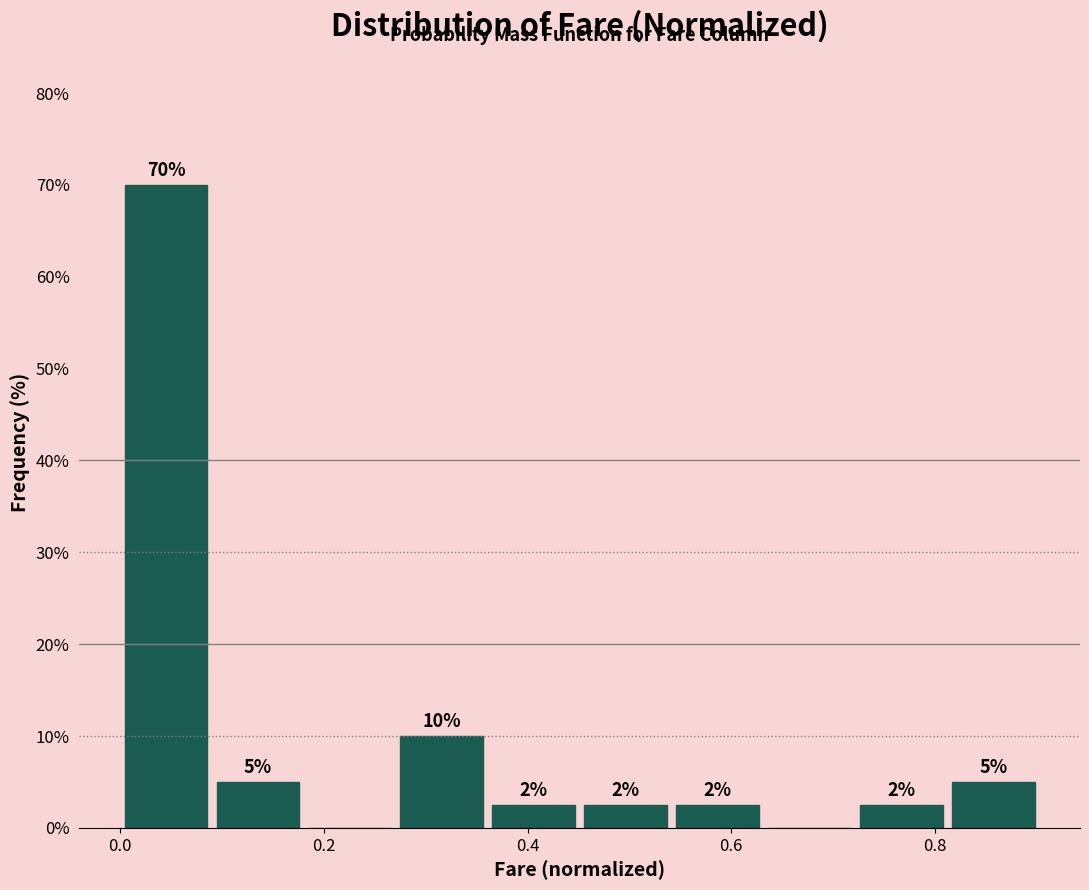

Which range on the x-axis has the tallest bar?

0.00 to 0.10